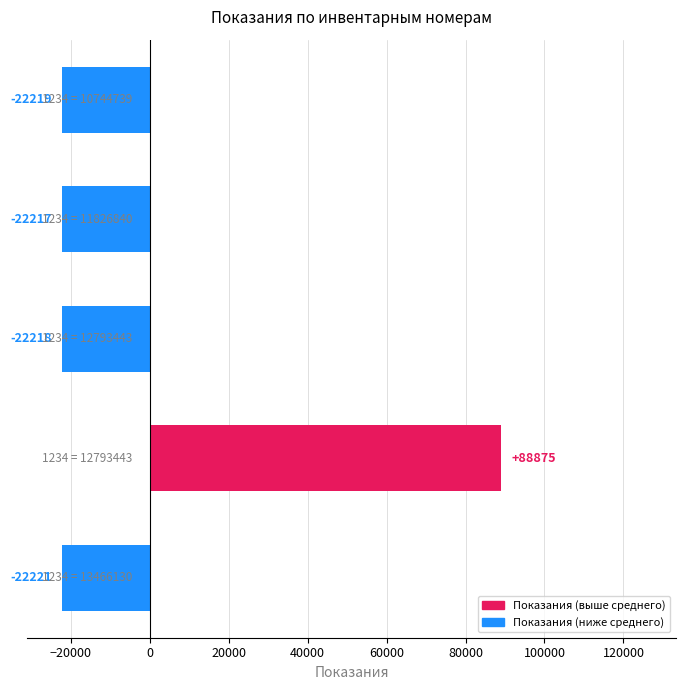

How many series are shown in this chart?

1